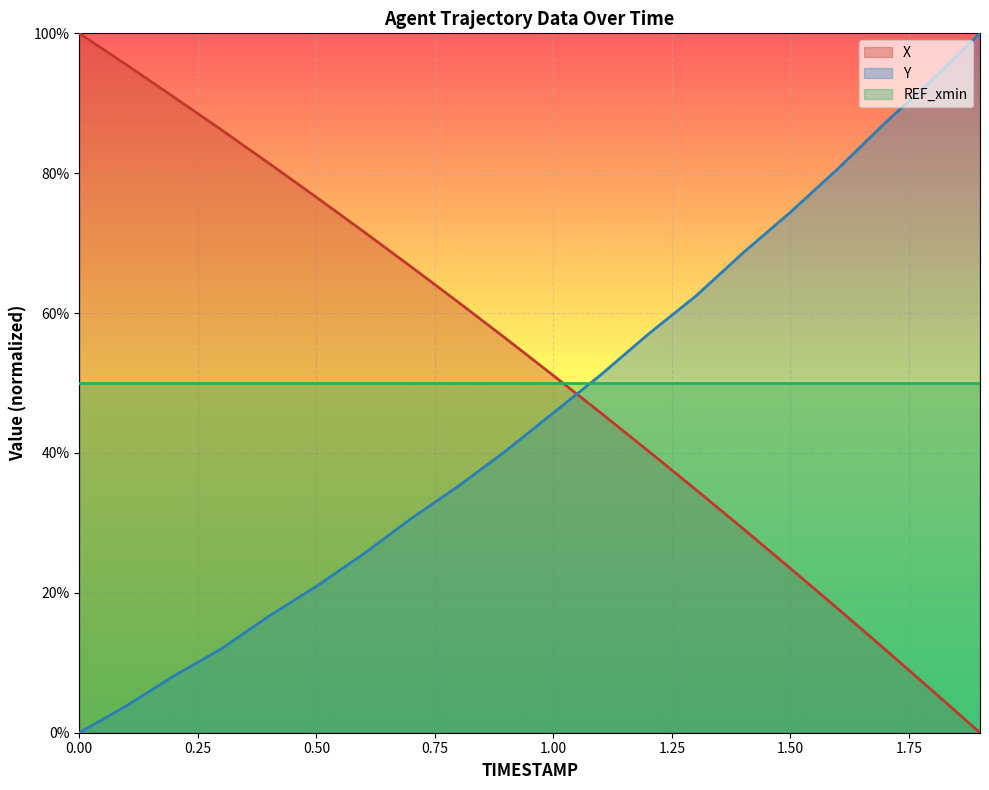

How many times do Y and X cross each other?

1